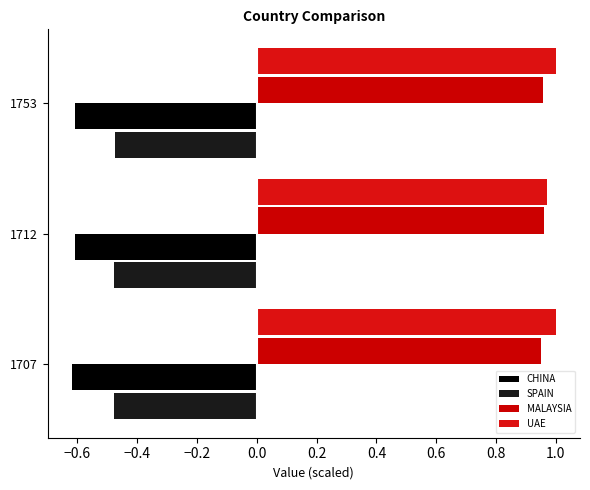

Which series has the largest range (max minus min)?

UAE